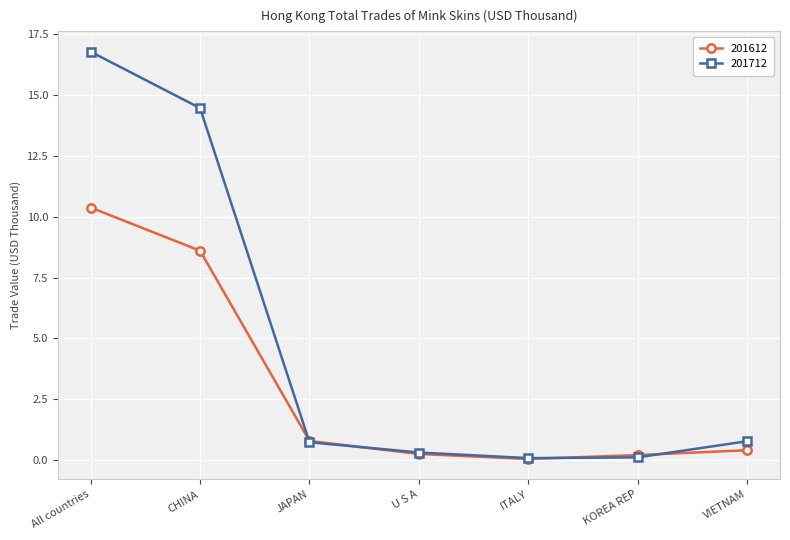

How many lines are shown in the chart?

2